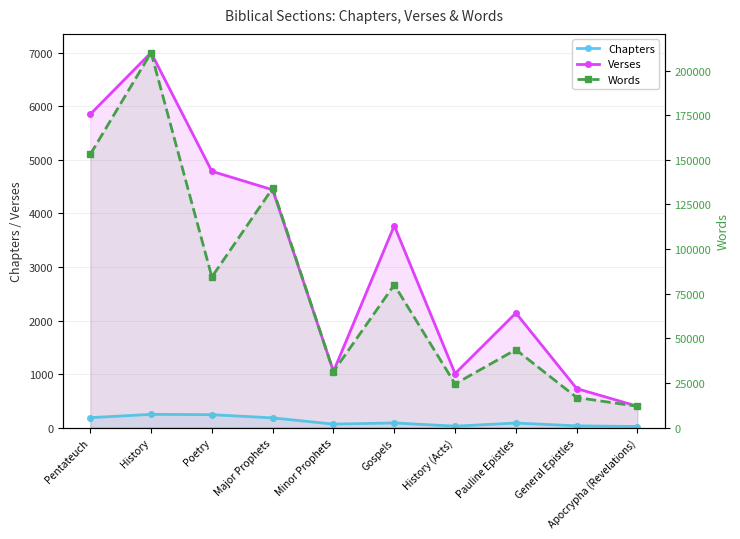

Which category has the lowest value in the Verses series?

Apocrypha (Revelations)